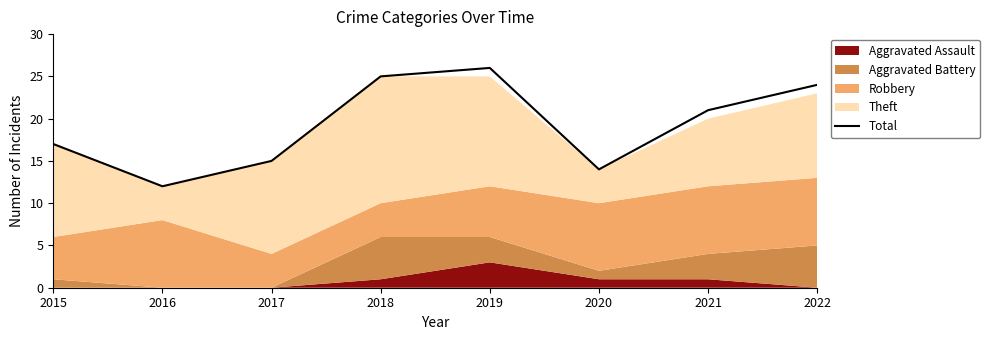

The value at 2020 is 3. True or false?

False